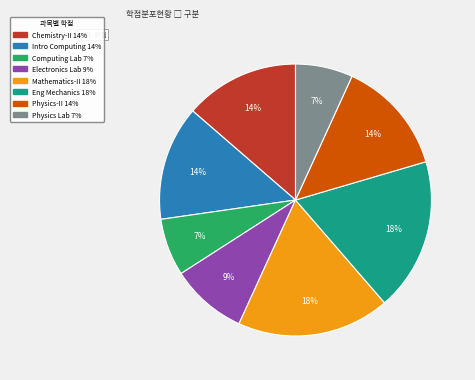

To the nearest percent, what is the average slice percentage?

12%